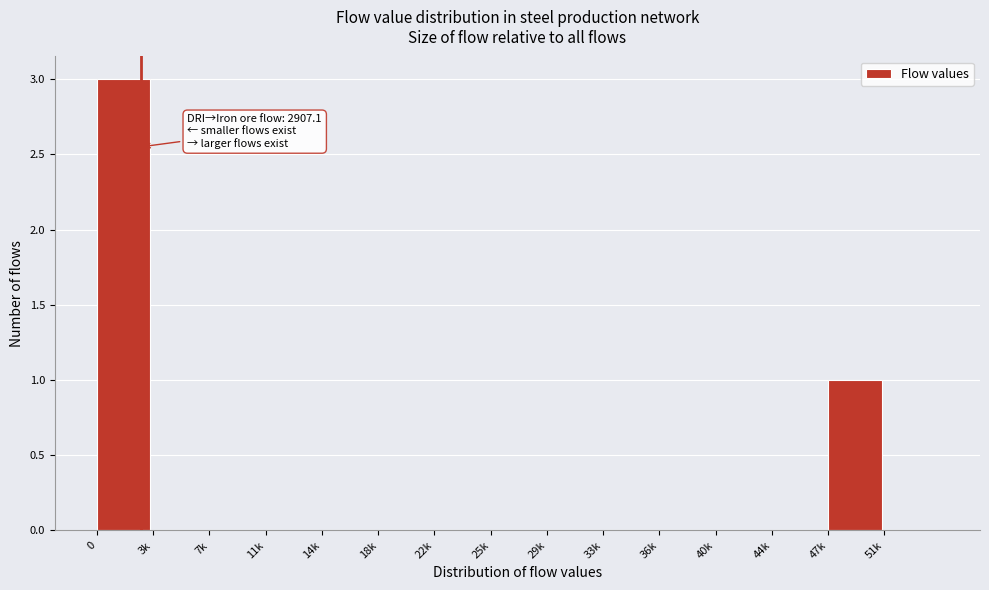

Reading left to right, list all the values displayed in this chart.

0=3	3k=0	7k=0	11k=0	14k=0	18k=0	22k=0	25k=0	29k=0	33k=0	36k=0	40k=0	44k=0	47k=1	51k=0